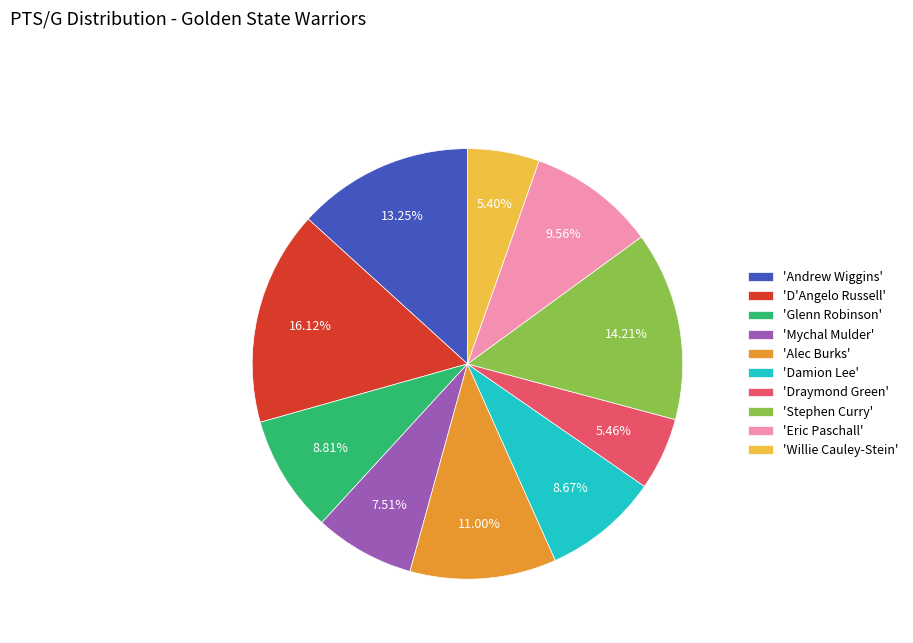

Does 'Mychal Mulder' account for over 50% of the chart?

No